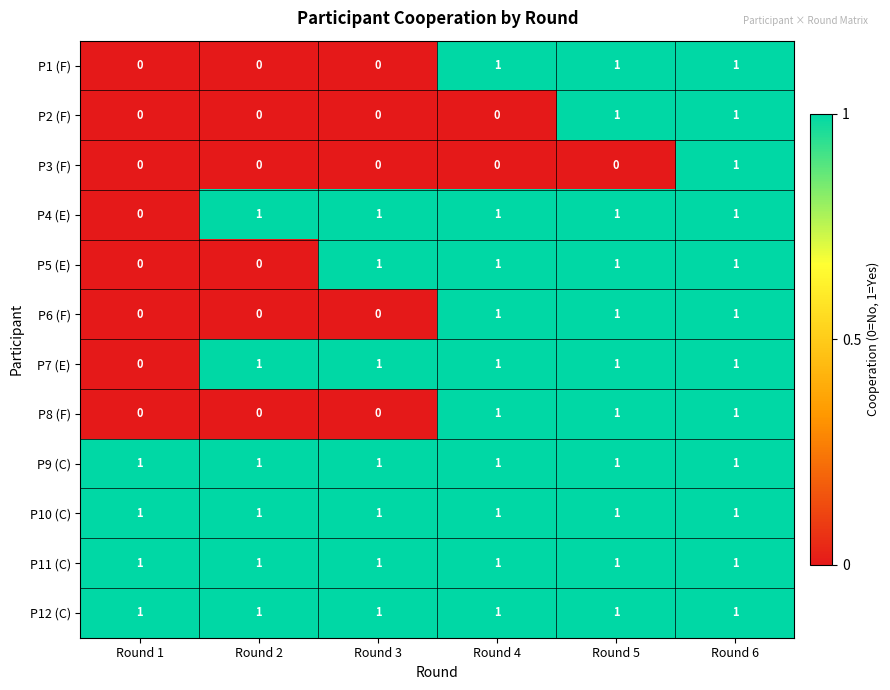

What is the sum of all P11 (C) values?

6